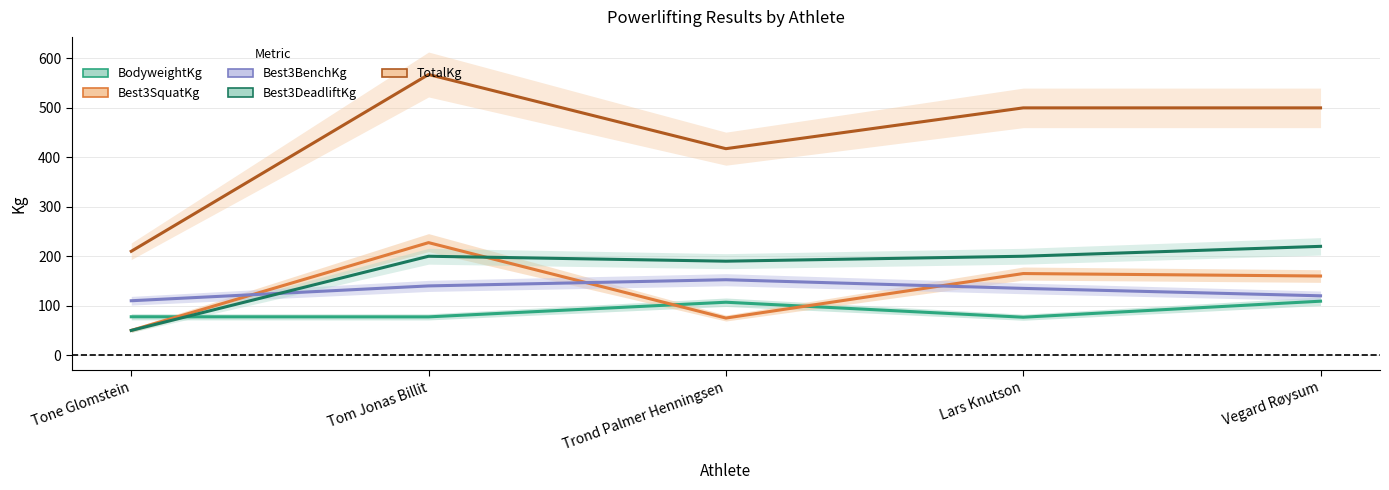

How many lines are shown in the chart?

5